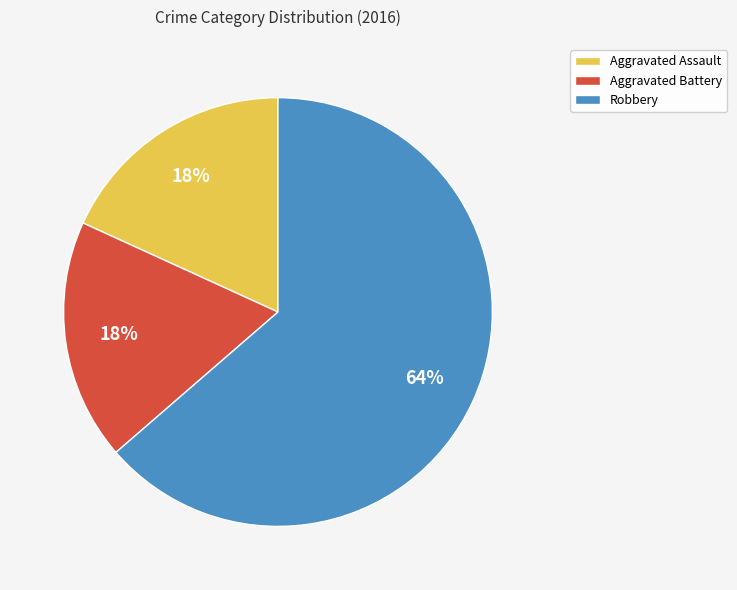

Approximately how many times larger is the value at Aggravated Assault compared to Robbery?

0.3